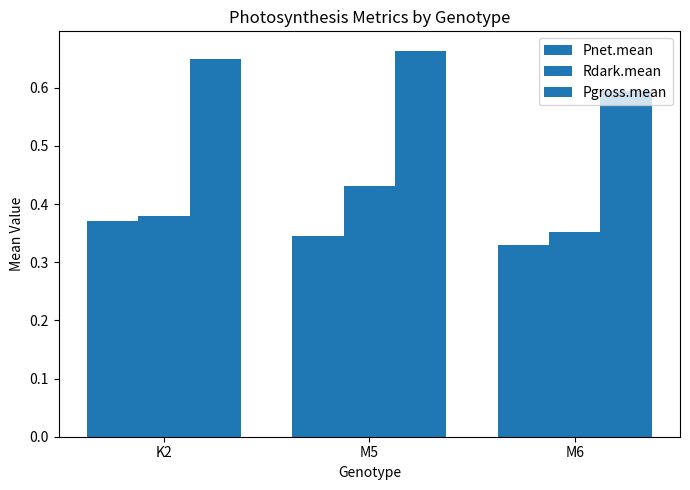

What is the total value across all series at K2?

1.4